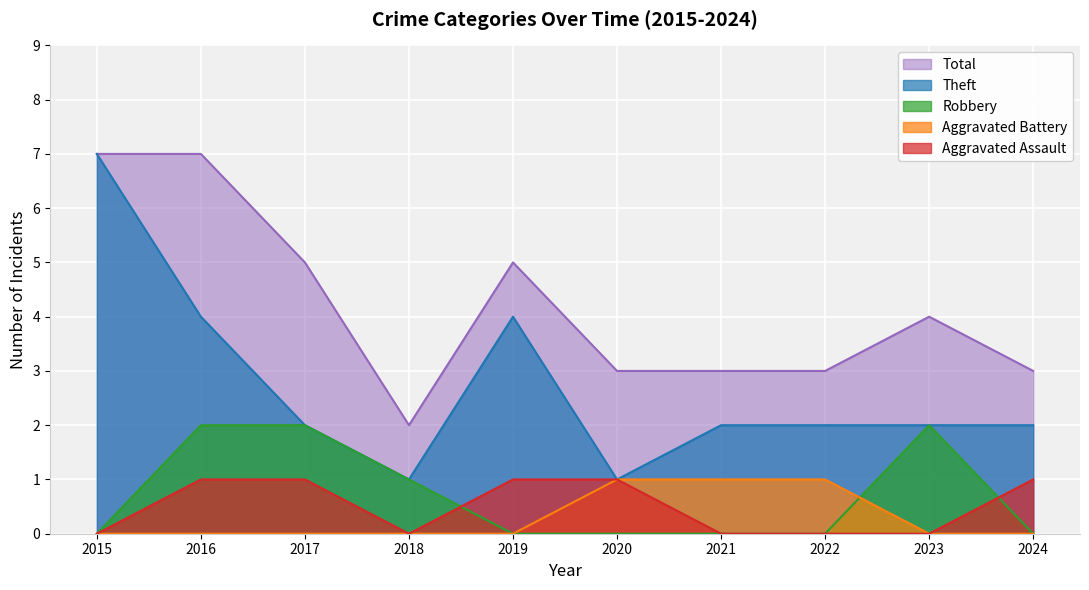

What is the sum of all Theft values?

27